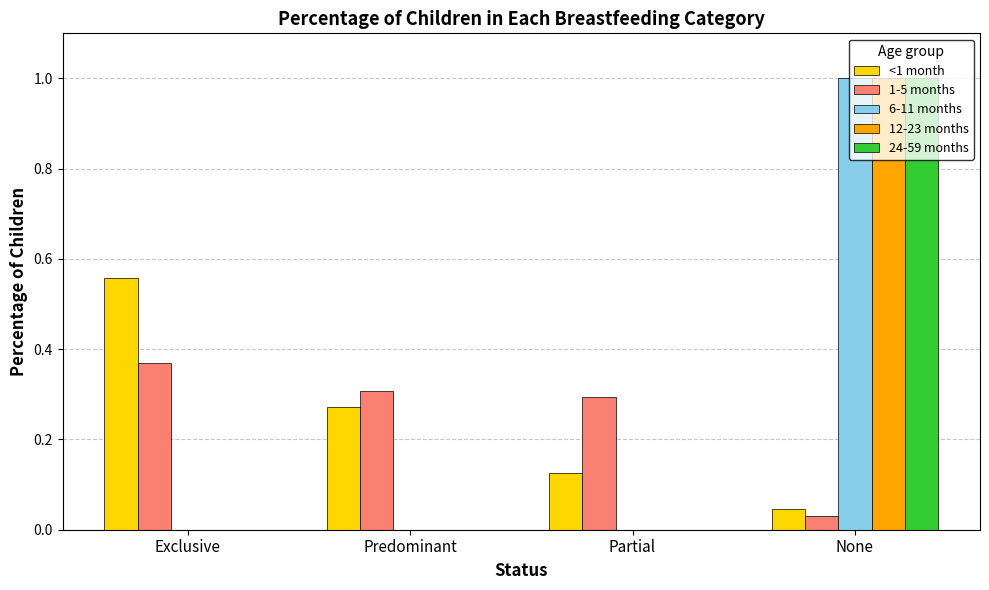

At which label is <1 month closest to 0?

None